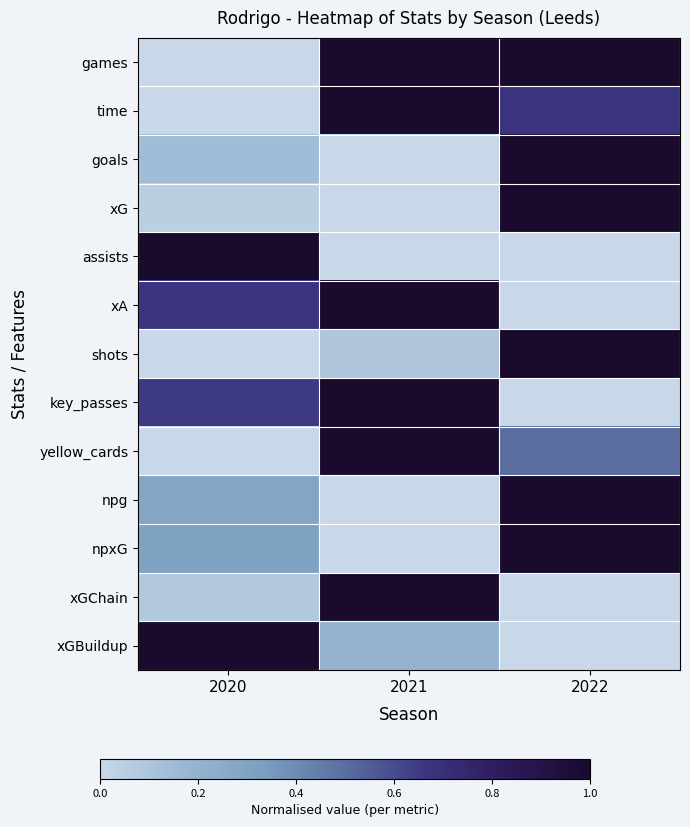

Reading left to right, list all the values displayed in this chart.

games: 2020=0.0	2021=1.0	2022=1.0
time: 2020=0.0	2021=1.0	2022=0.7
goals: 2020=0.1	2021=0.0	2022=1.0
xG: 2020=0.0	2021=0.0	2022=1.0
assists: 2020=1.0	2021=0.0	2022=0.0
xA: 2020=0.7	2021=1.0	2022=0.0
shots: 2020=0.0	2021=0.1	2022=1.0
key_passes: 2020=0.7	2021=1.0	2022=0.0
yellow_cards: 2020=0.0	2021=1.0	2022=0.5
npg: 2020=0.3	2021=0.0	2022=1.0
npxG: 2020=0.3	2021=0.0	2022=1.0
xGChain: 2020=0.1	2021=1.0	2022=0.0
xGBuildup: 2020=1.0	2021=0.2	2022=0.0